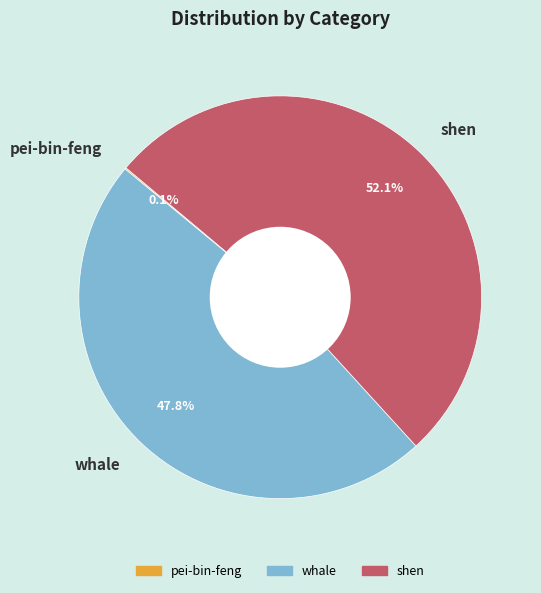

What percentage is the shen slice, to the nearest percent?

52%